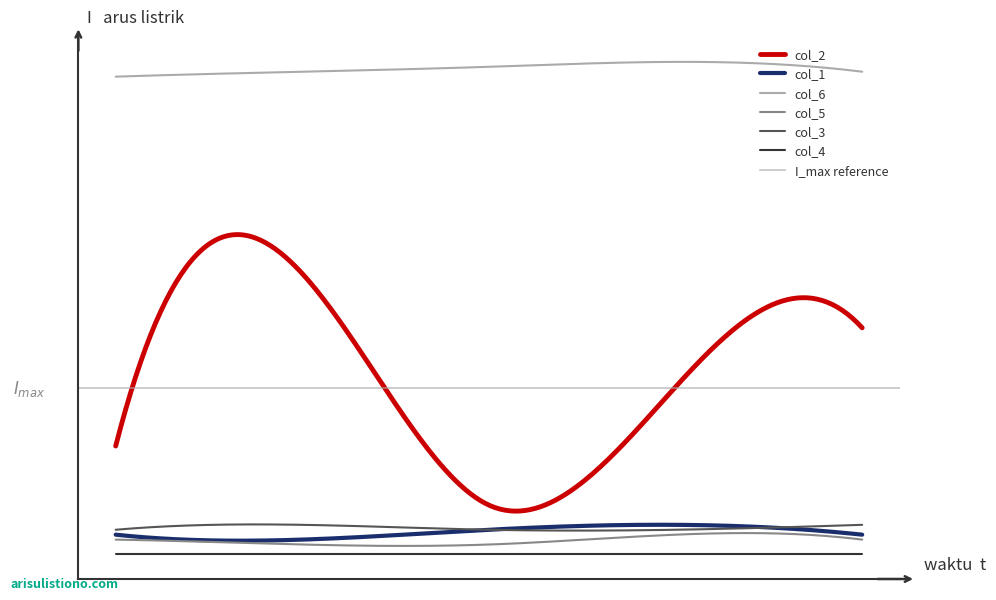

Which series has the largest total across all categories?

col_6